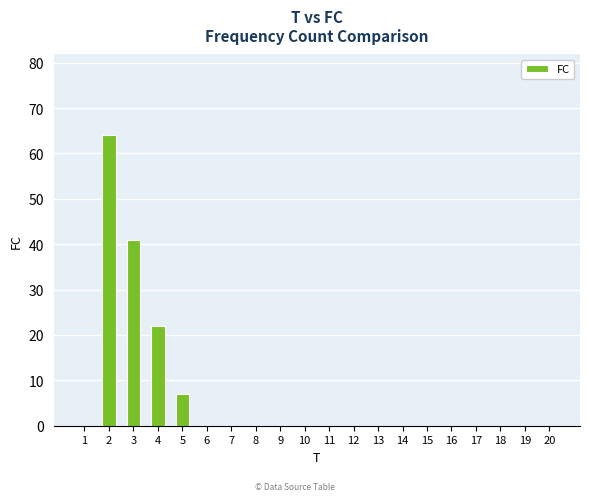

True or false: the data shows 0 at 19.

True